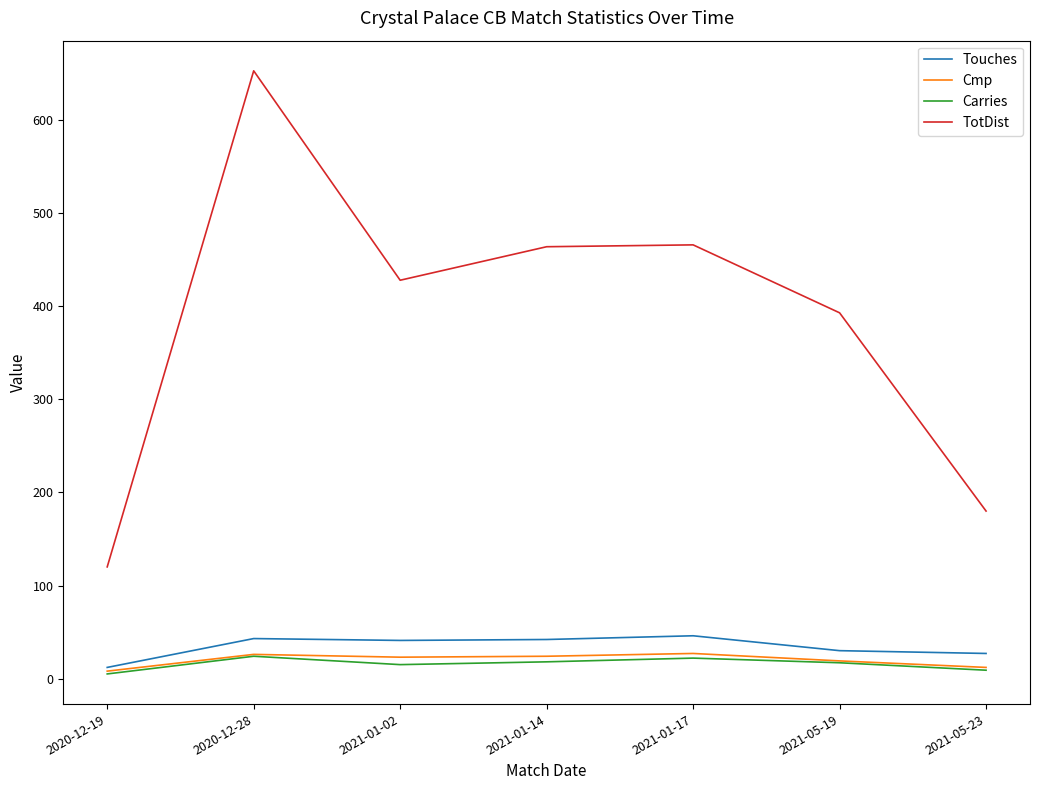

Which category has the highest value across all series?

2020-12-28